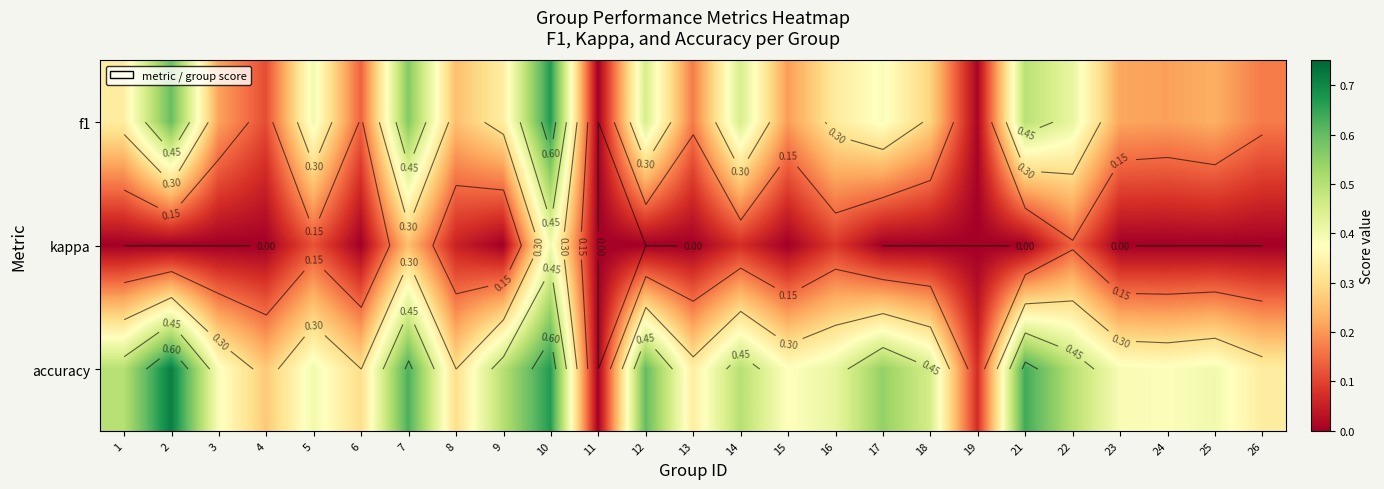

Which series changed the most between 9 and 23?

f1